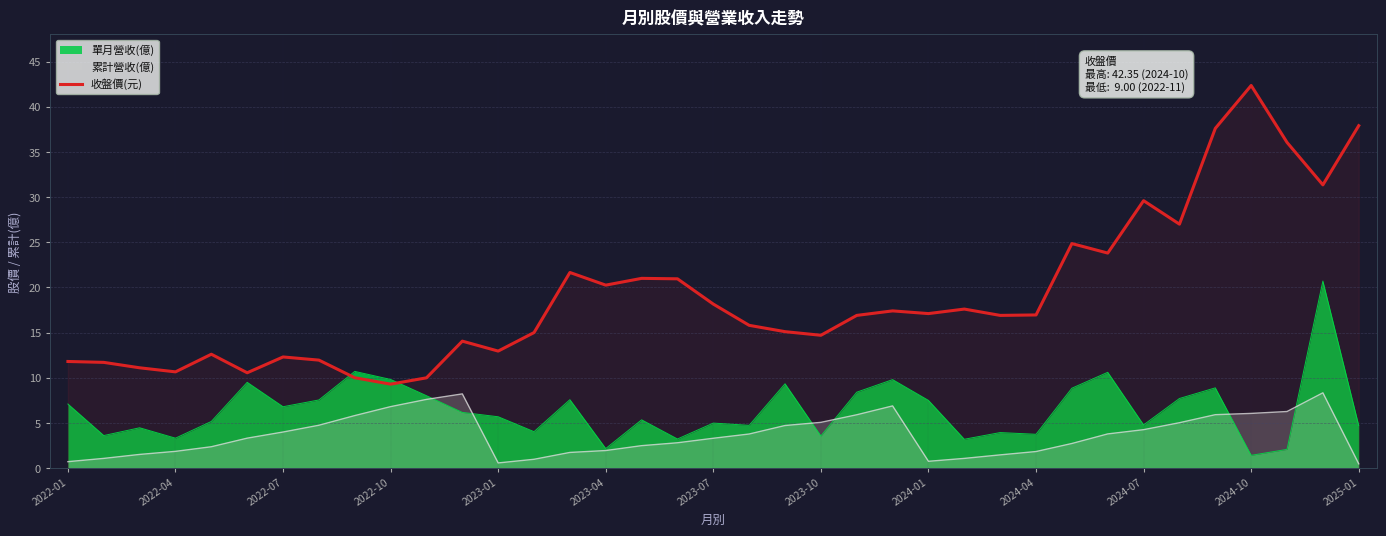

Is it true that the value at 34 is 36.0?

True